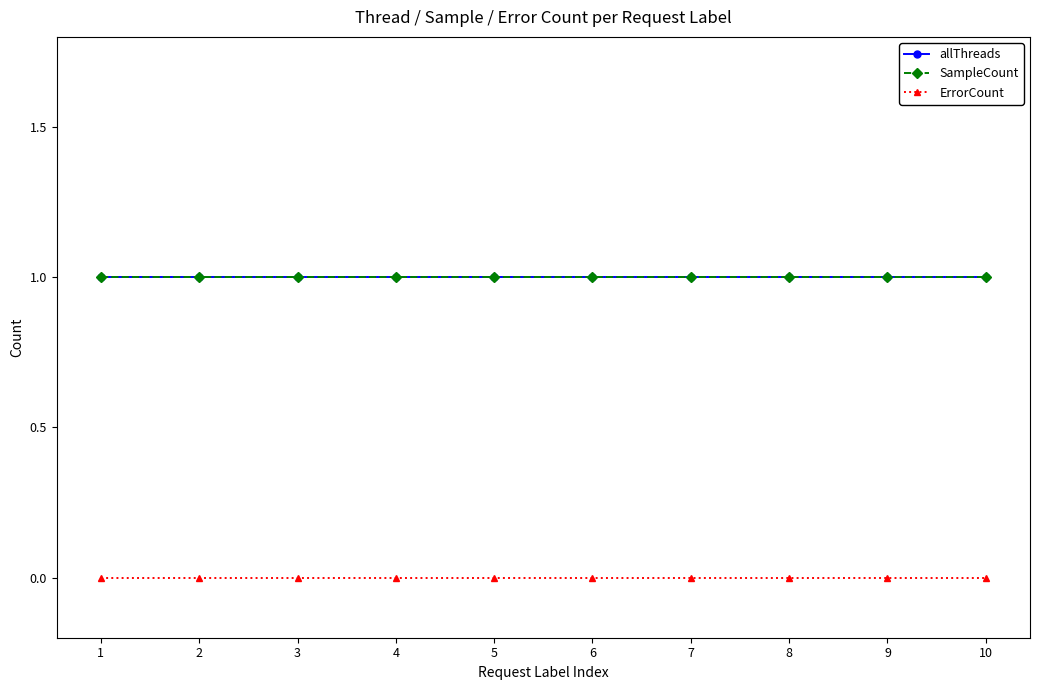

Does the chart have visible grid lines?

No